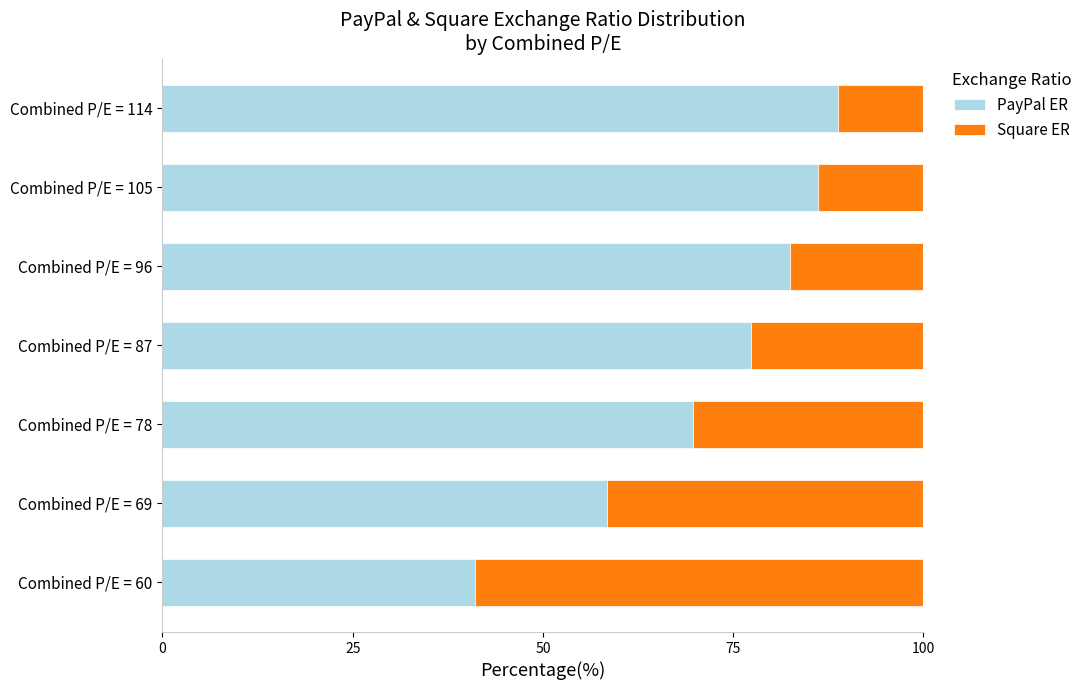

Is it true that PayPal ER equals 32.8 at Combined P/E = 78?

False